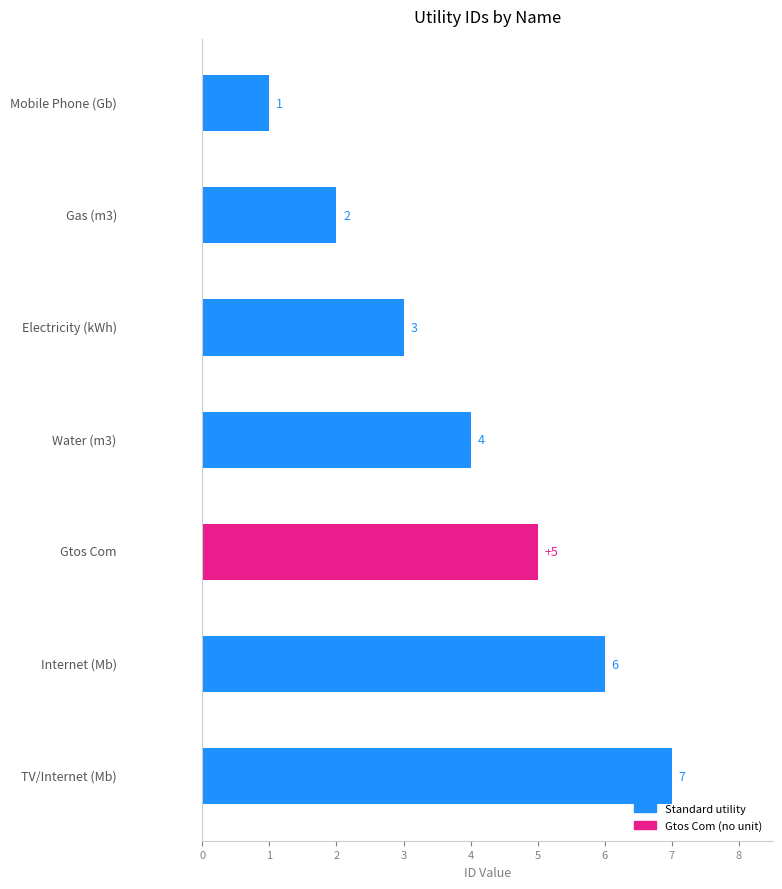

How many data points does each series have?

7